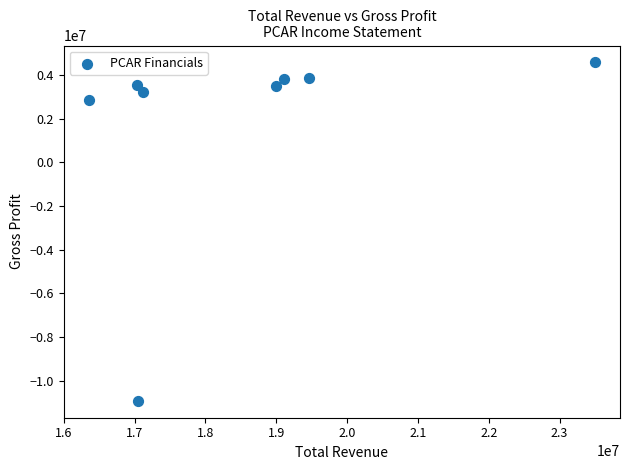

What Y value in the scatter plot is closest to -3177200?

2832100